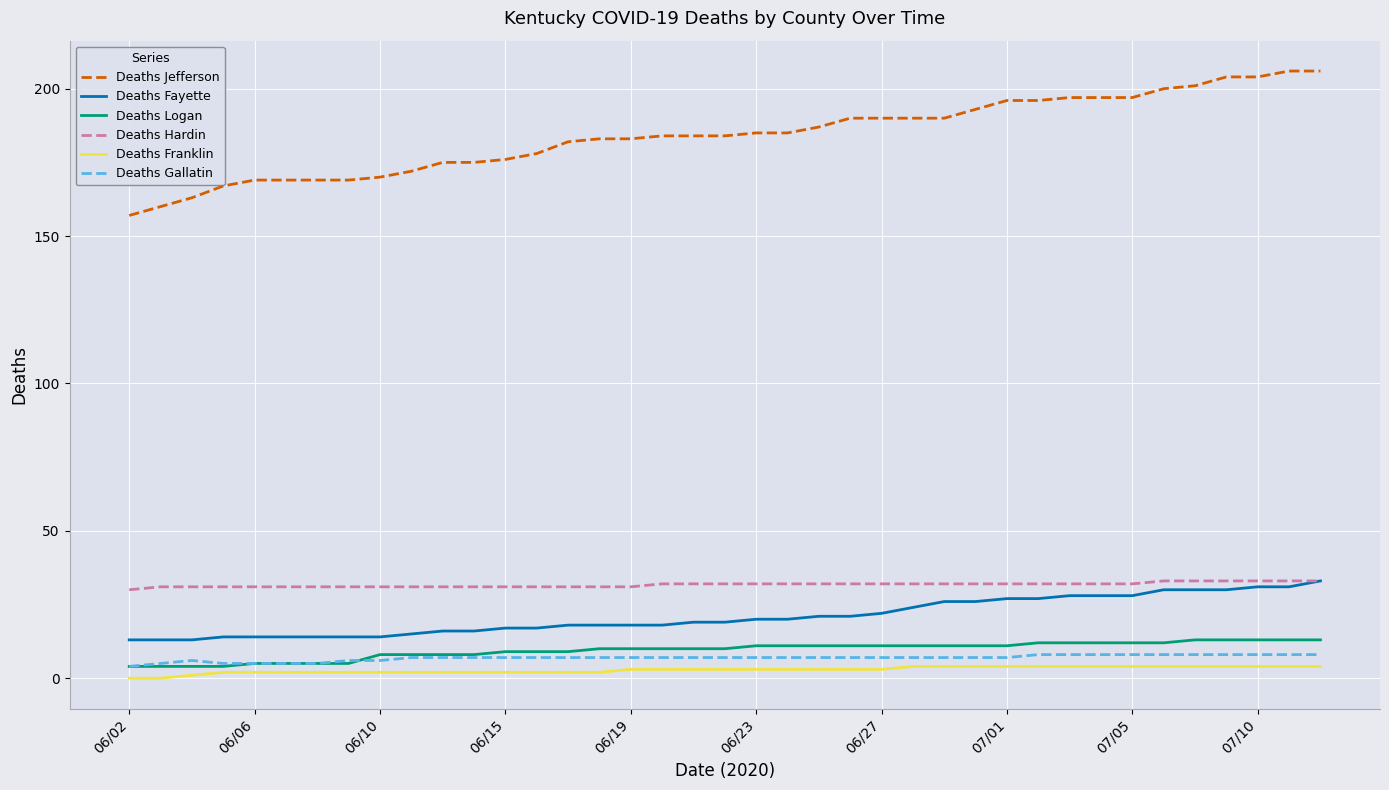

Which series has the largest range (max minus min)?

Deaths Jefferson